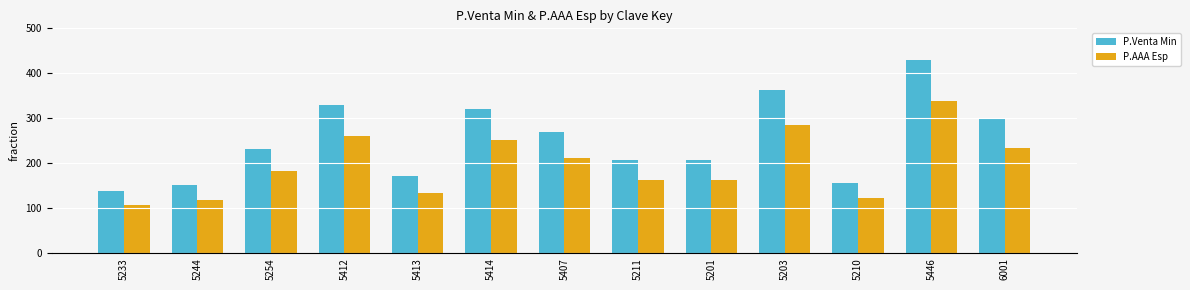

Rank the series by their maximum value, from highest to lowest.

P.Venta Min, P.AAA Esp